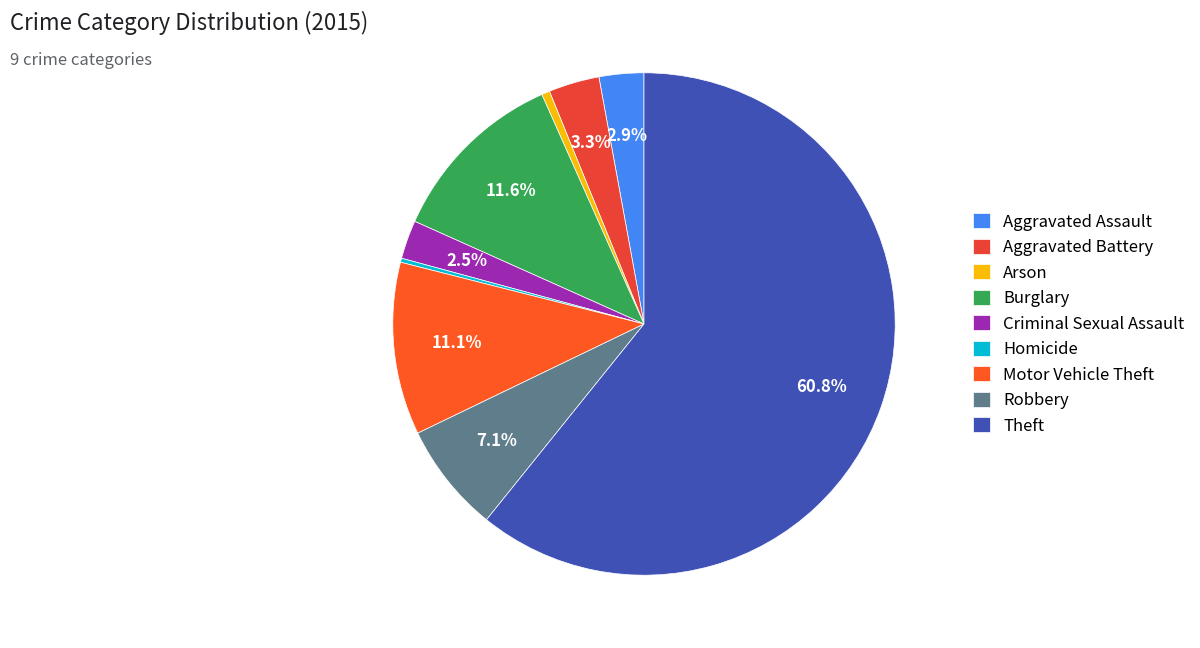

To the nearest percent, what is the combined percentage of Aggravated Battery and Robbery?

10%